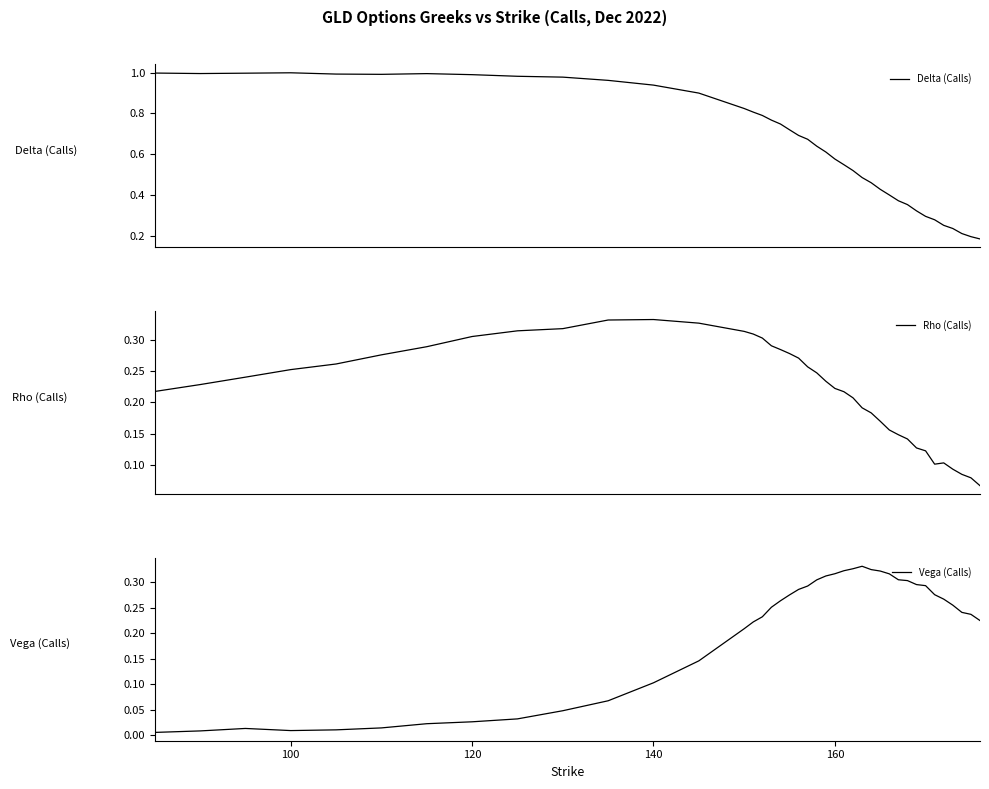

Reading left to right, extract all data points from this chart.

Delta (Calls): 1.0	1.0	1.0	1.0	1.0	1.0	1.0	1.0	1.0	1.0	1.0	0.9	0.9	0.8	0.8	0.8	0.8	0.7	0.7	0.7	0.7	0.6	0.6	0.6	0.5	0.5	0.5	0.5	0.4	0.4	0.4	0.4	0.3	0.3	0.3	0.3	0.2	0.2	0.2	0.2
Rho (Calls): 0.2	0.2	0.2	0.3	0.3	0.3	0.3	0.3	0.3	0.3	0.3	0.3	0.3	0.3	0.3	0.3	0.3	0.3	0.3	0.3	0.3	0.2	0.2	0.2	0.2	0.2	0.2	0.2	0.2	0.2	0.1	0.1	0.1	0.1	0.1	0.1	0.1	0.1	0.1	0.1
Vega (Calls): 0.0	0.0	0.0	0.0	0.0	0.0	0.0	0.0	0.0	0.0	0.1	0.1	0.1	0.2	0.2	0.2	0.3	0.3	0.3	0.3	0.3	0.3	0.3	0.3	0.3	0.3	0.3	0.3	0.3	0.3	0.3	0.3	0.3	0.3	0.3	0.3	0.3	0.2	0.2	0.2